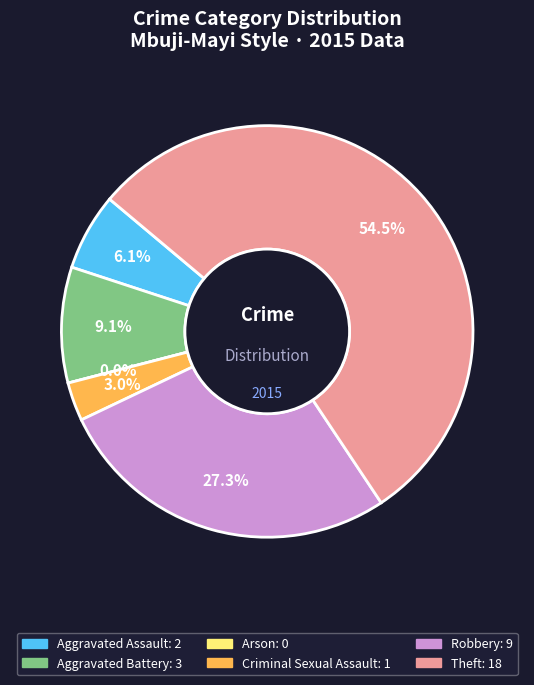

To the nearest percent, what is the combined percentage of Aggravated Assault and Robbery?

33%